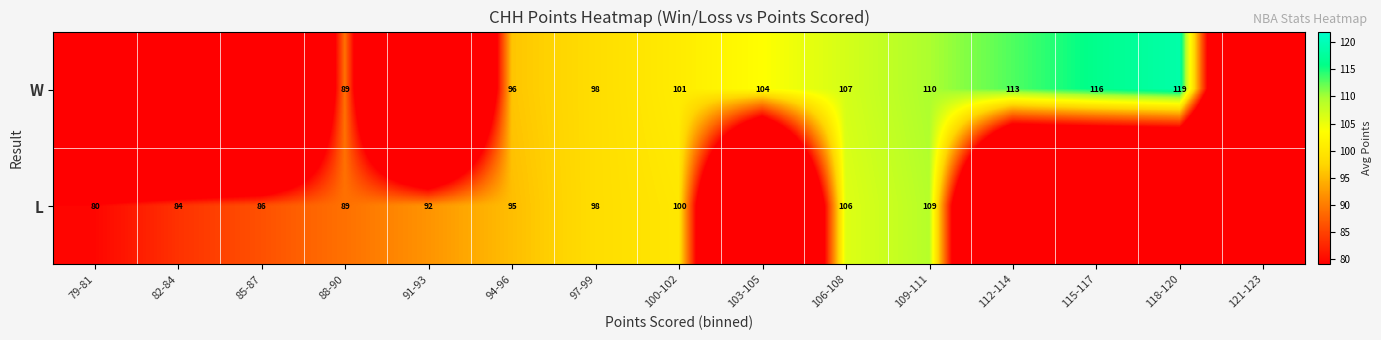

Which has a higher value, 91-93 or 112-114?

112-114